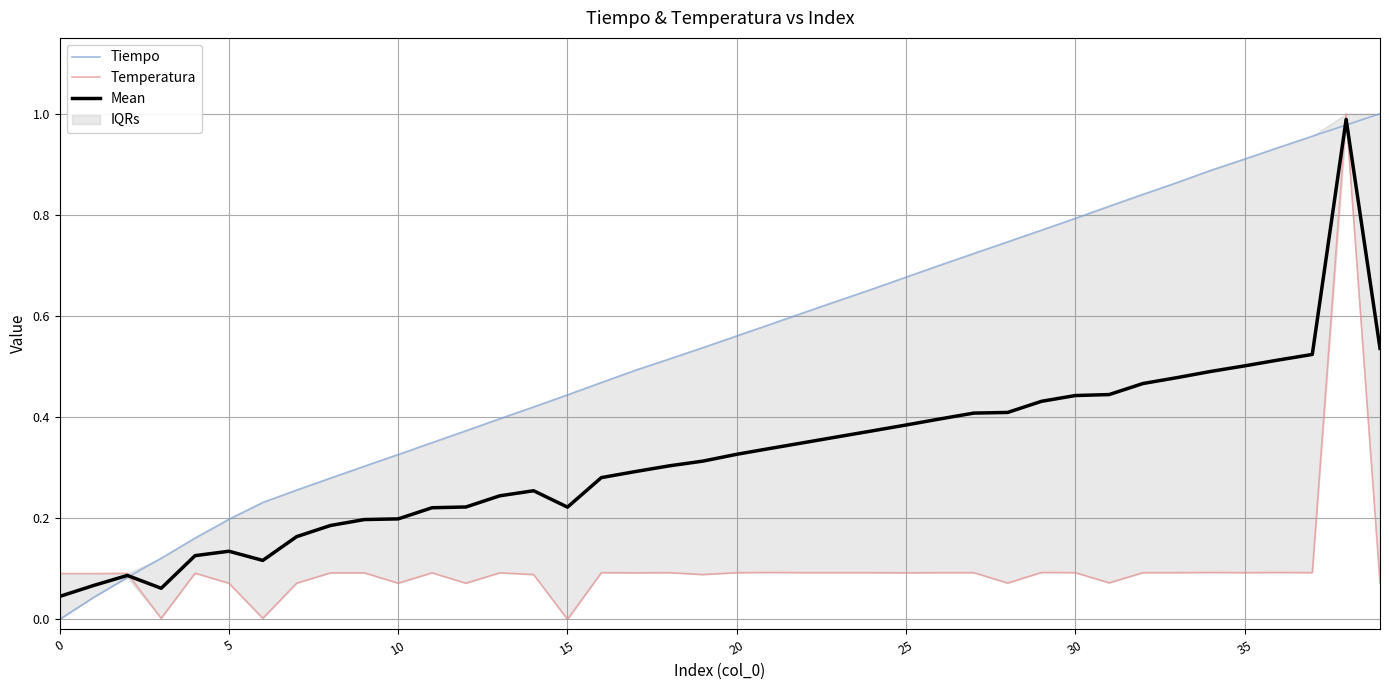

Which category has the highest value across all series?

39